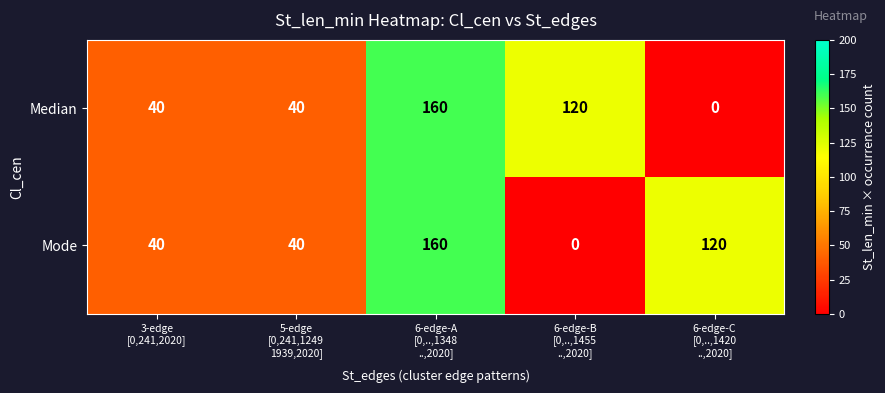

Reading left to right, transcribe all the data shown in this chart.

Median: 40	40	160	120	0
Mode: 40	40	160	0	120